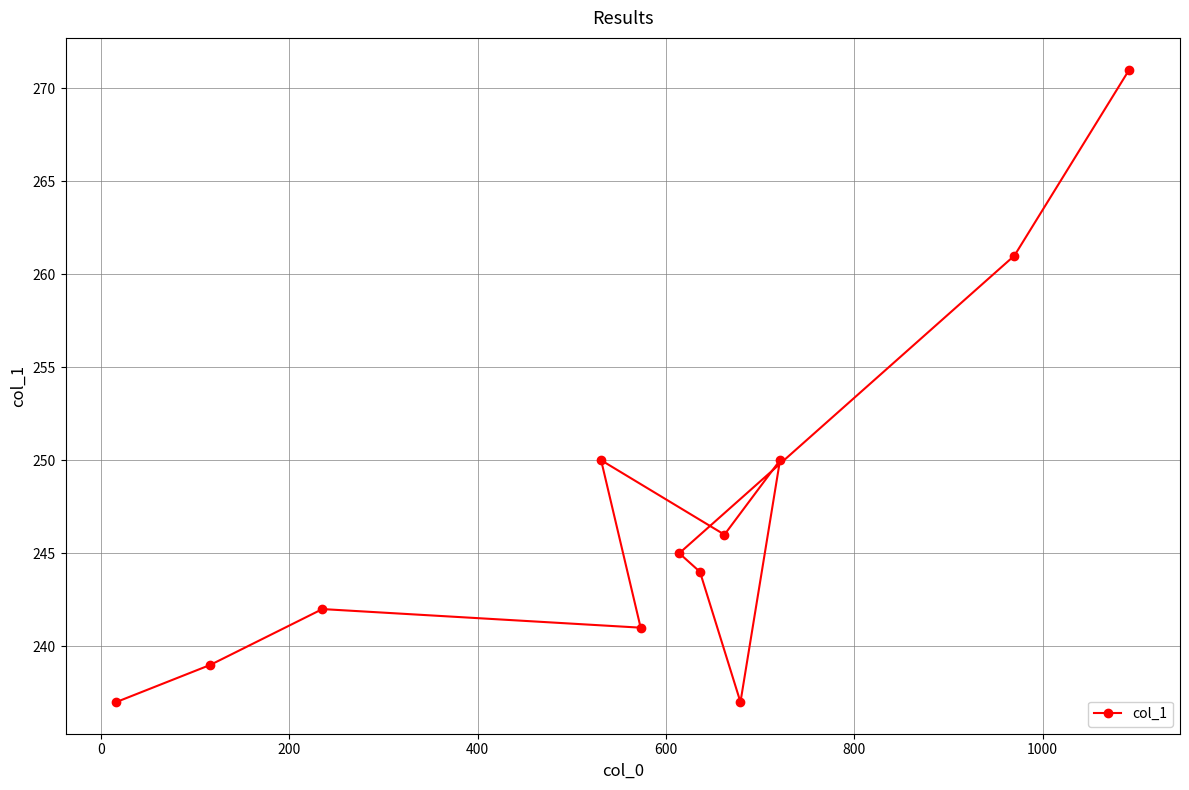

What is the value of the 8th point from the left?

246